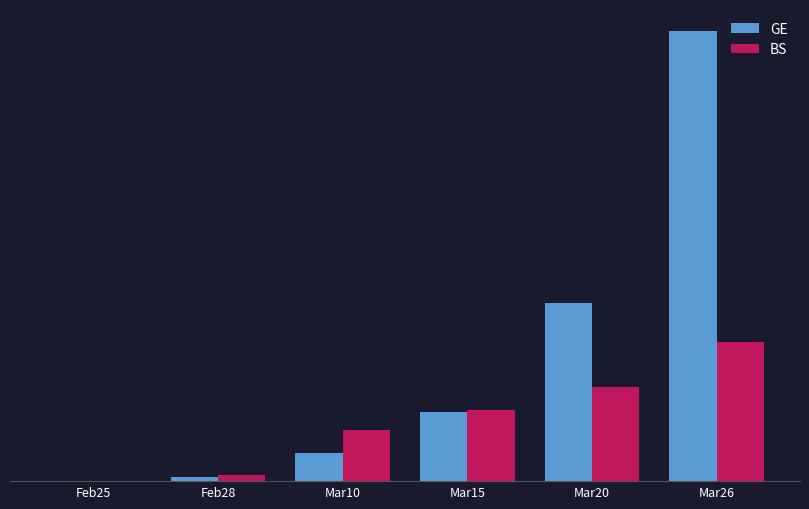

Is the value of BS at Feb28 greater than the value of GE at Mar20?

No